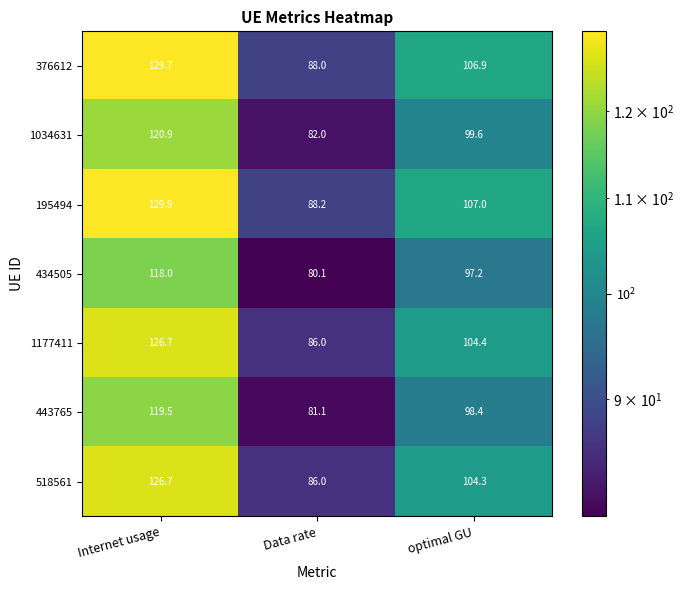

How many data points does each series have?

3